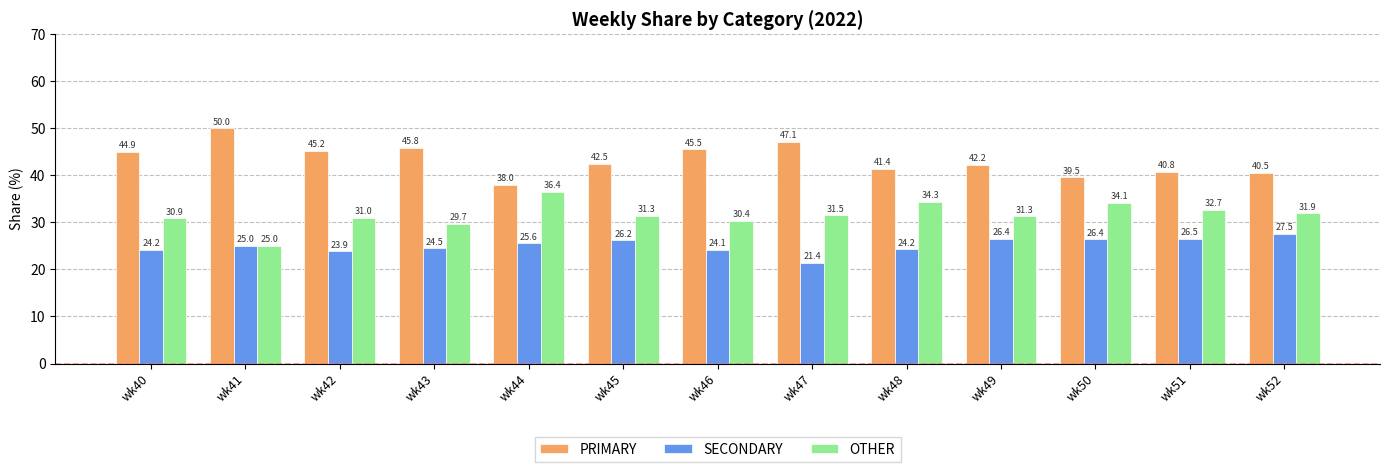

What is the total value across all series at wk44?

100.0